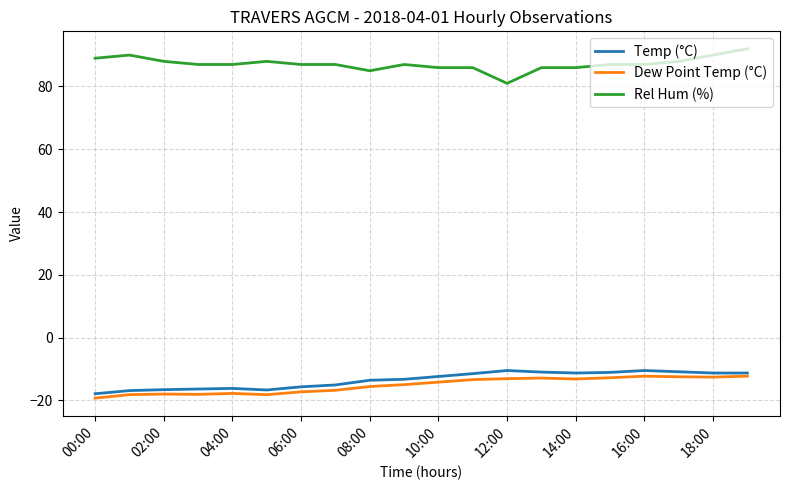

True or false: Rel Hum (%) and Temp (°C) intersect in this chart.

False